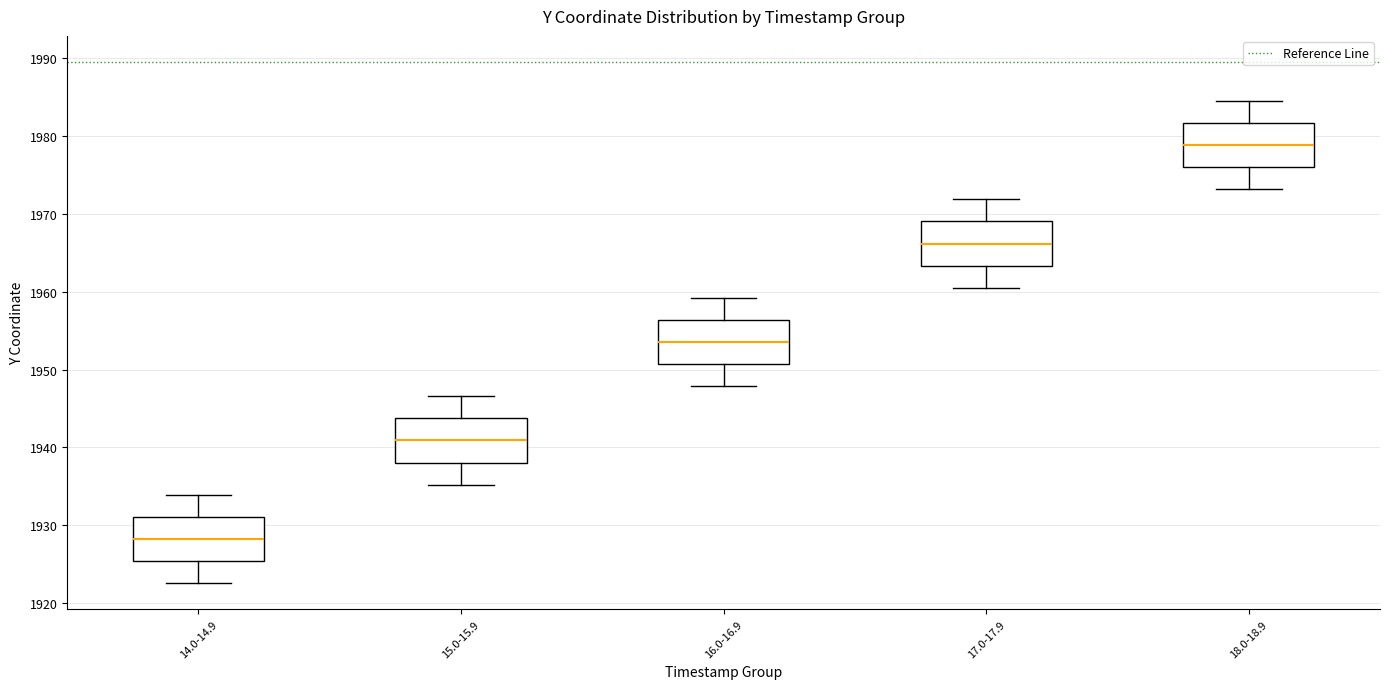

Where is the upper edge of the box for 17.0-17.9 on the y-axis? The values are not printed on the chart, so give them approximately, as read against the axis.

1969